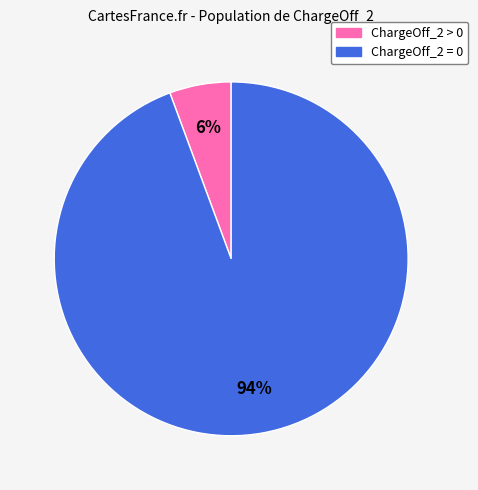

Is there any slice that represents more than half of the pie?

Yes